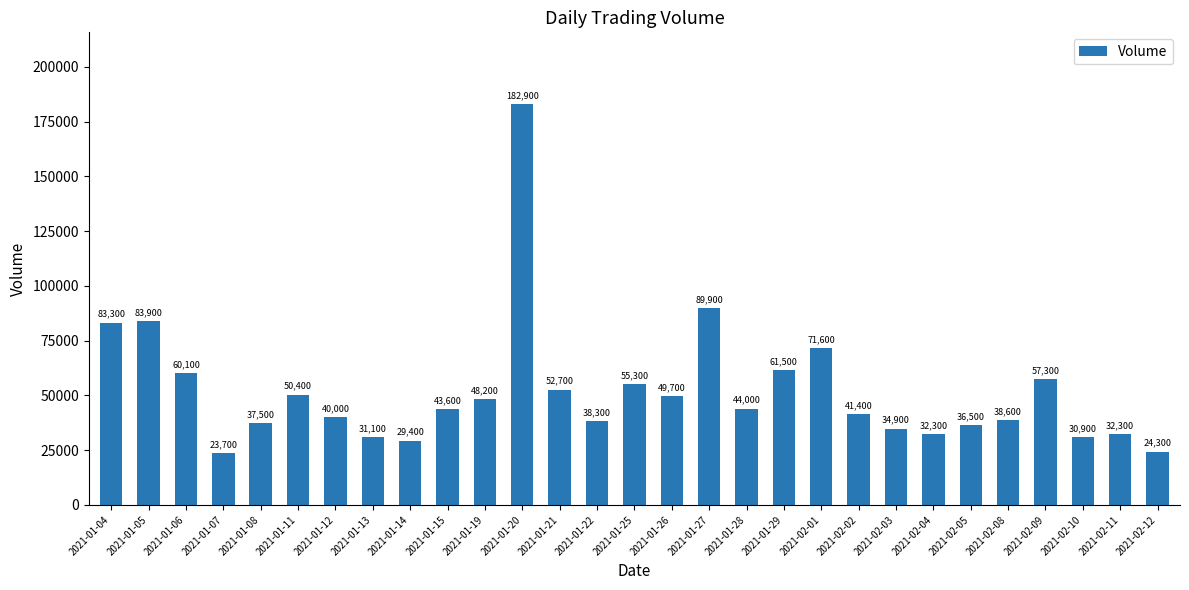

What position from the left is 2021-02-09?

26